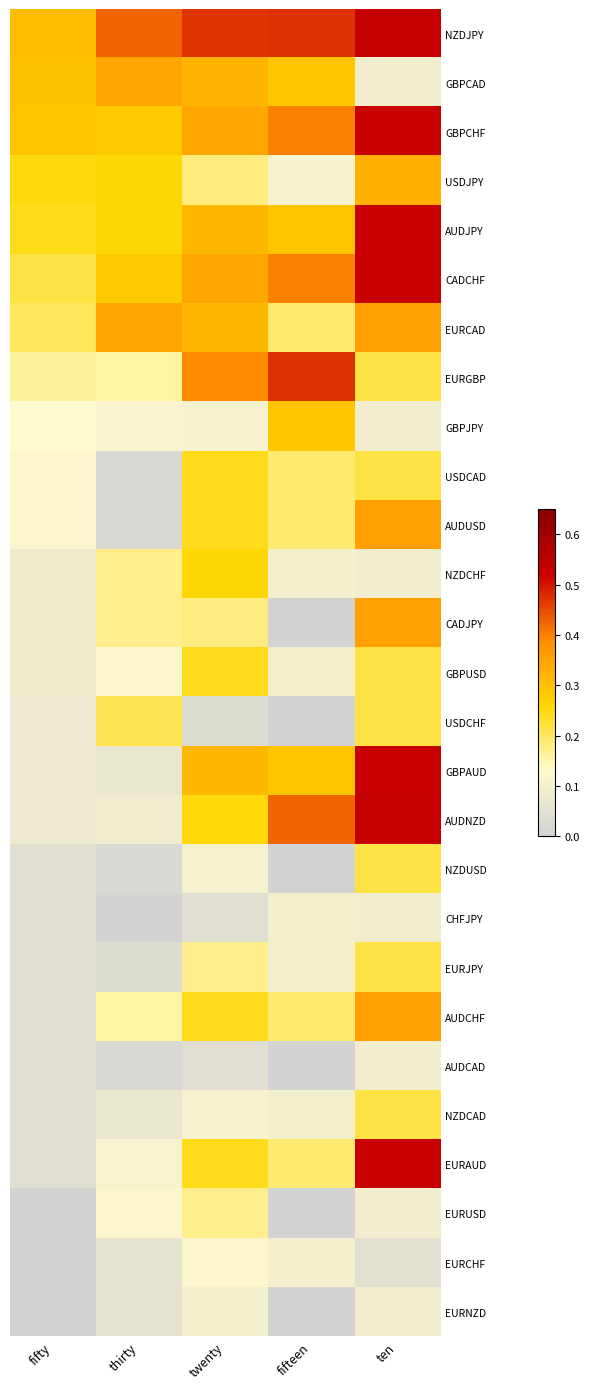

At how many categories does at least one series exceed 0?

5